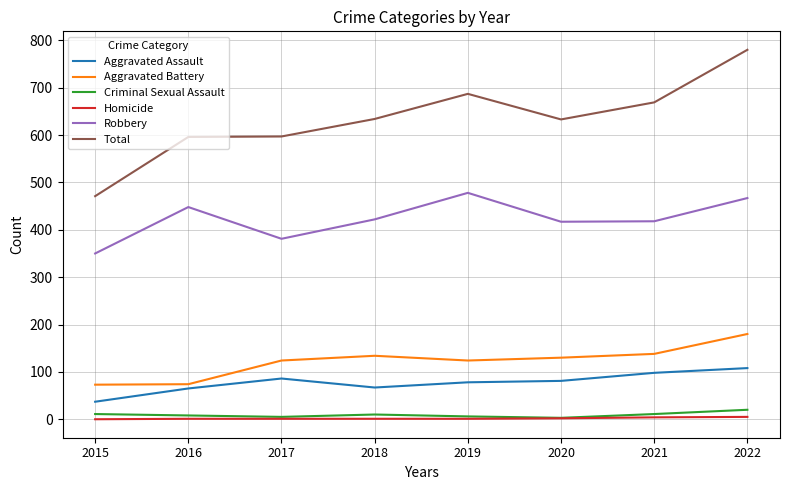

The Homicide series shows 4 at 2021. True or false?

True